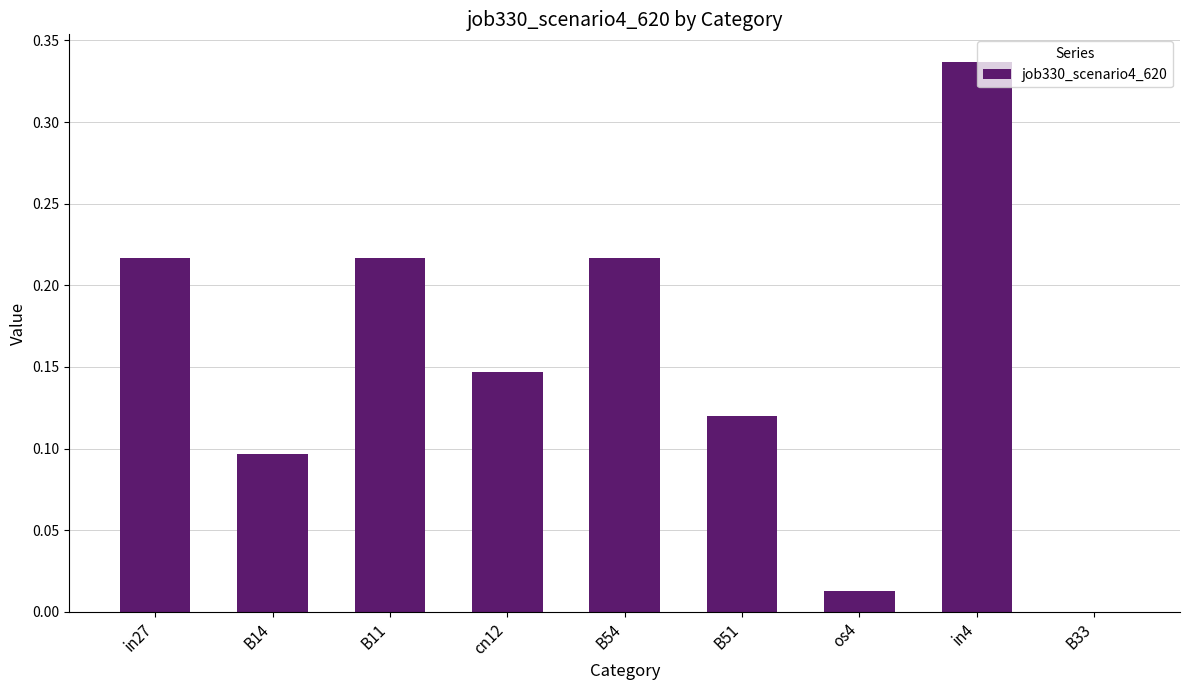

How many distinct data groups are displayed?

1